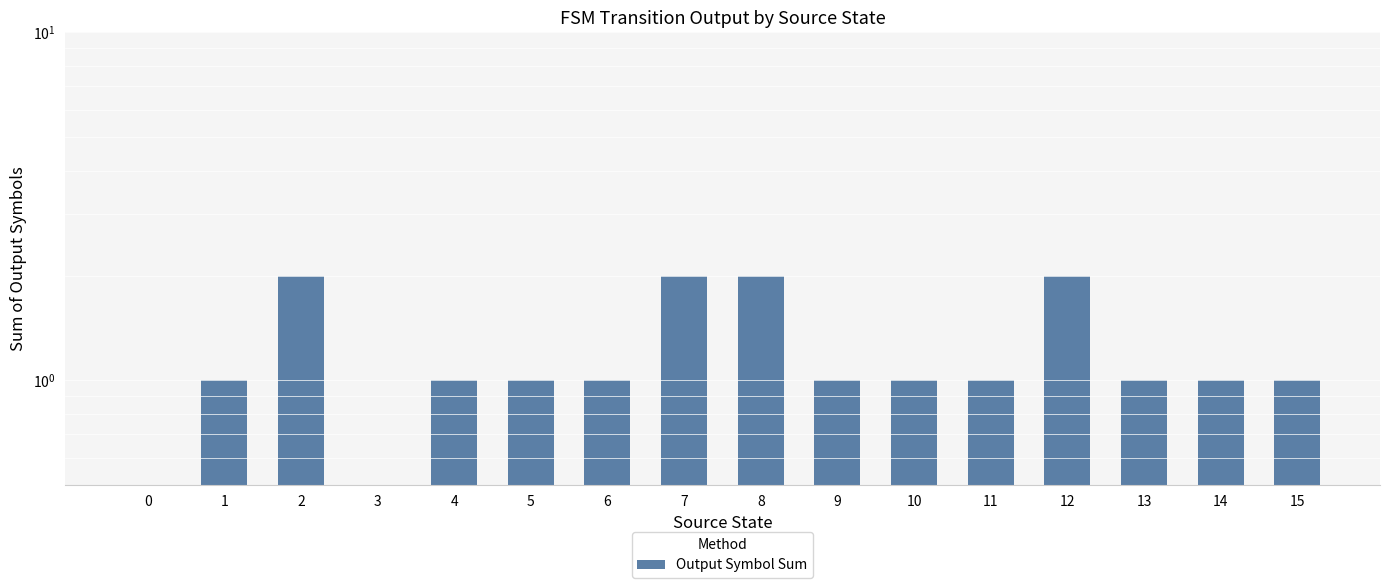

Are the bars horizontal?

No